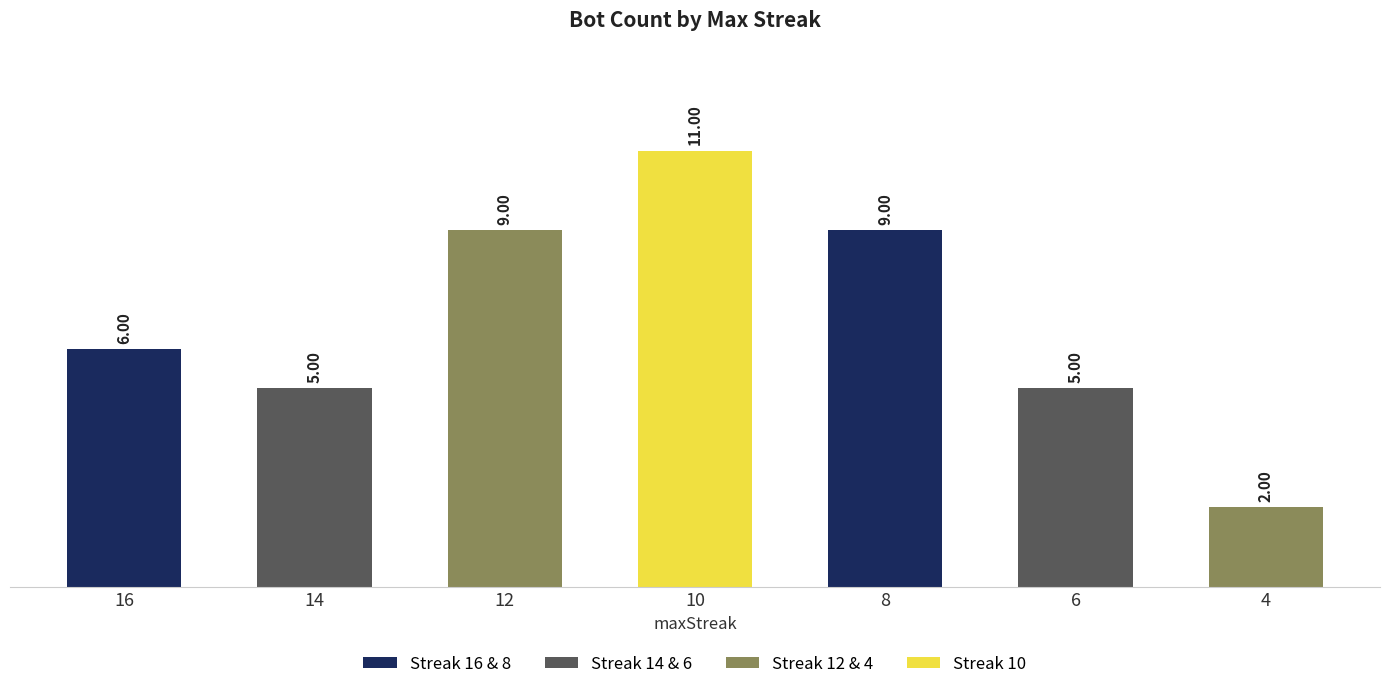

How many series are shown in this chart?

1